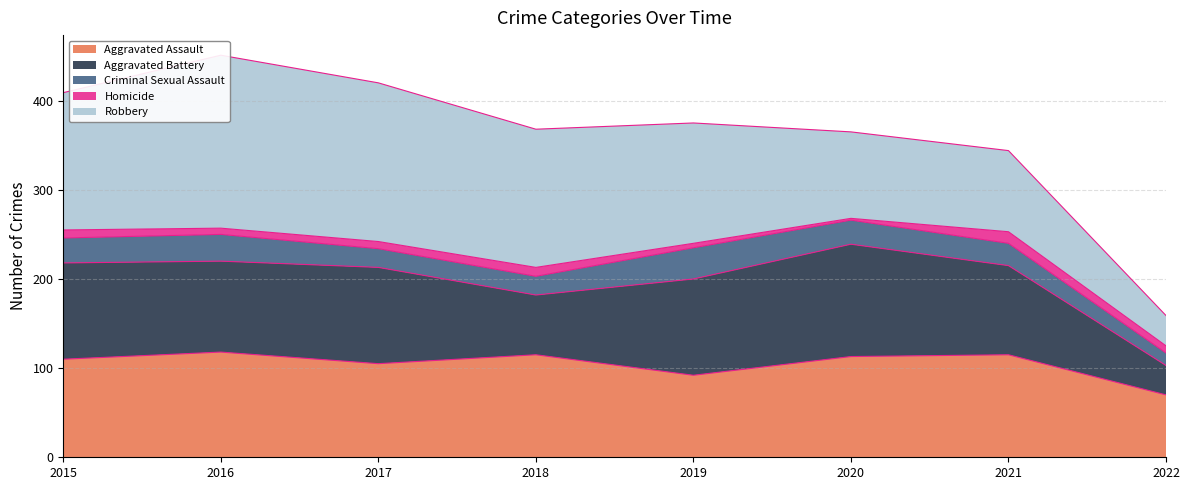

At which label does Criminal Sexual Assault reach its minimum?

2022